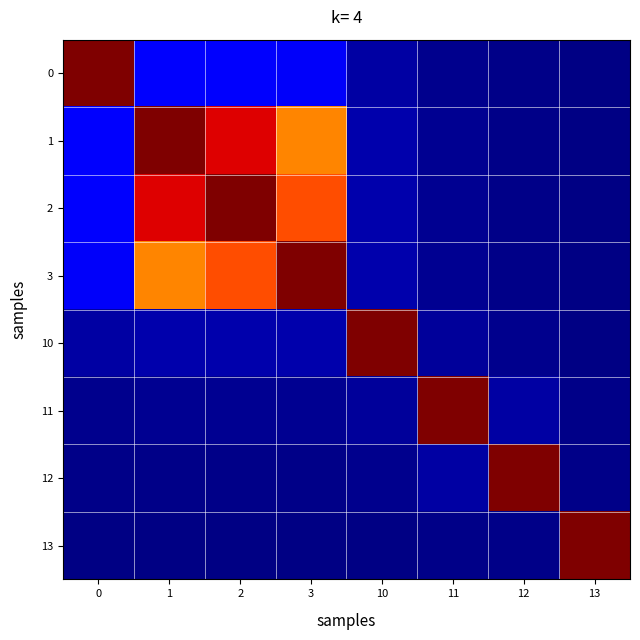

Reading right to left, list all the values displayed in this chart.

0: 13=0.0	12=0.0	11=0.0	10=0.0	3=0.1	2=0.1	1=0.1	0=1.0
1: 13=0.0	12=0.0	11=0.0	10=0.0	3=0.8	2=0.9	1=1.0	0=0.1
2: 13=0.0	12=0.0	11=0.0	10=0.0	3=0.8	2=1.0	1=0.9	0=0.1
3: 13=0.0	12=0.0	11=0.0	10=0.0	3=1.0	2=0.8	1=0.8	0=0.1
10: 13=0.0	12=0.0	11=0.0	10=1.0	3=0.0	2=0.0	1=0.0	0=0.0
11: 13=0.0	12=0.0	11=1.0	10=0.0	3=0.0	2=0.0	1=0.0	0=0.0
12: 13=0.0	12=1.0	11=0.0	10=0.0	3=0.0	2=0.0	1=0.0	0=0.0
13: 13=1.0	12=0.0	11=0.0	10=0.0	3=0.0	2=0.0	1=0.0	0=0.0